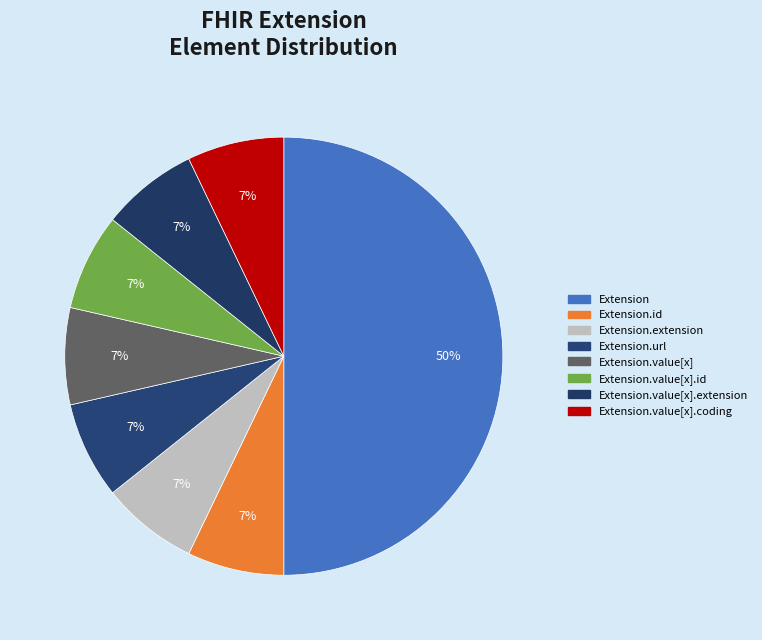

How many segments does this pie chart have?

8